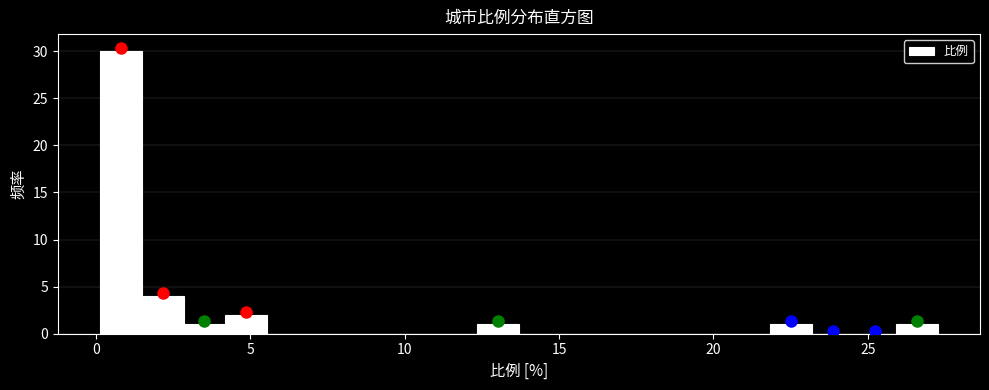

Around what value on the x-axis is the tallest bar? Give the approximate position of its centre, as read against the axis.

1.0